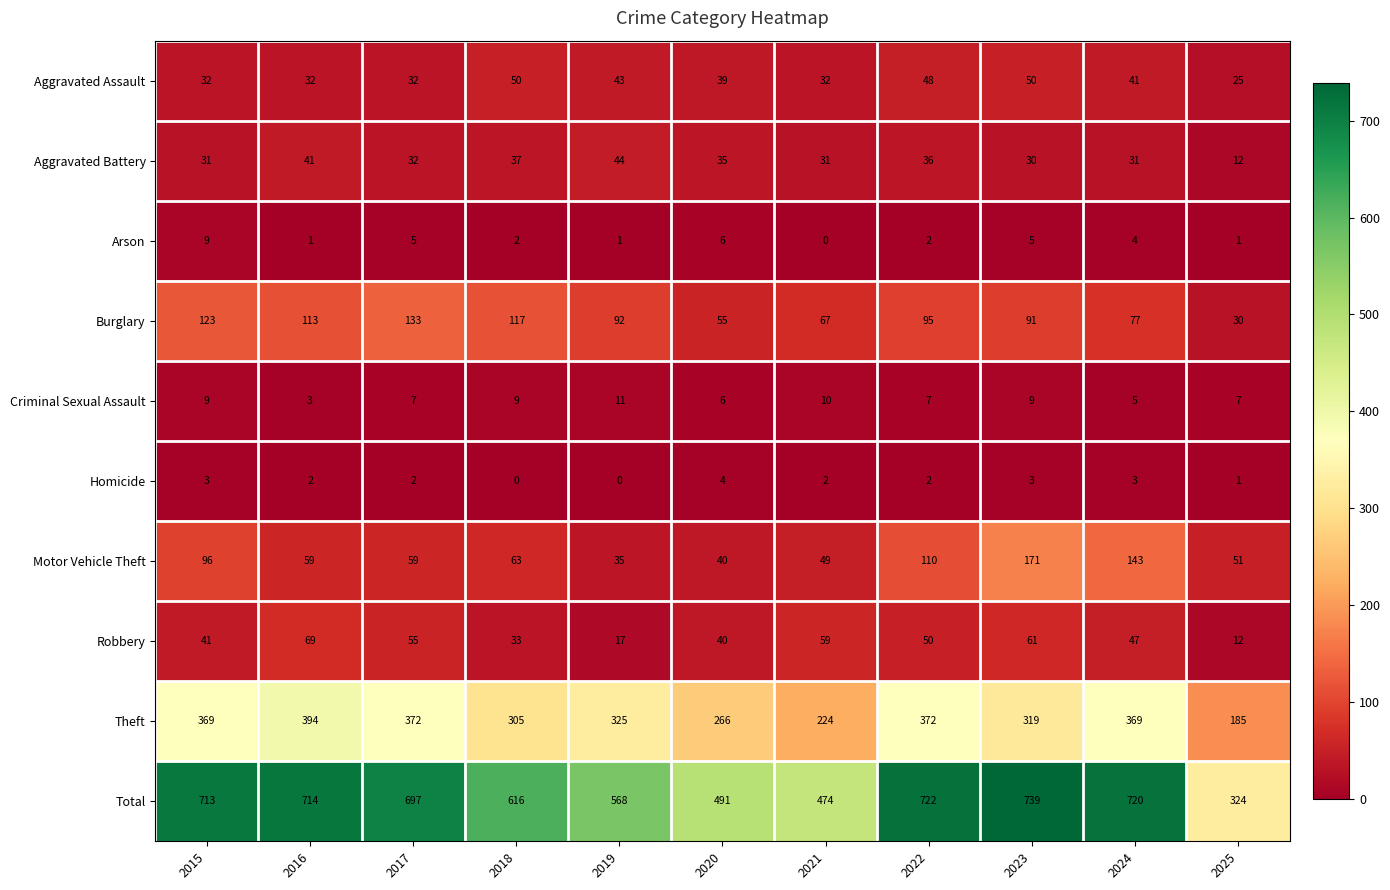

Which series has the largest range (max minus min)?

Total